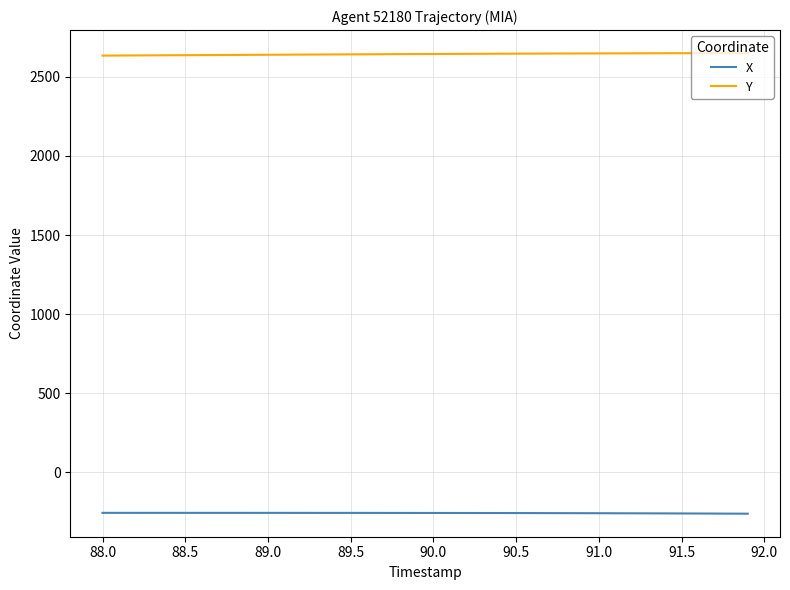

True or false: Y and X cross at least once.

False